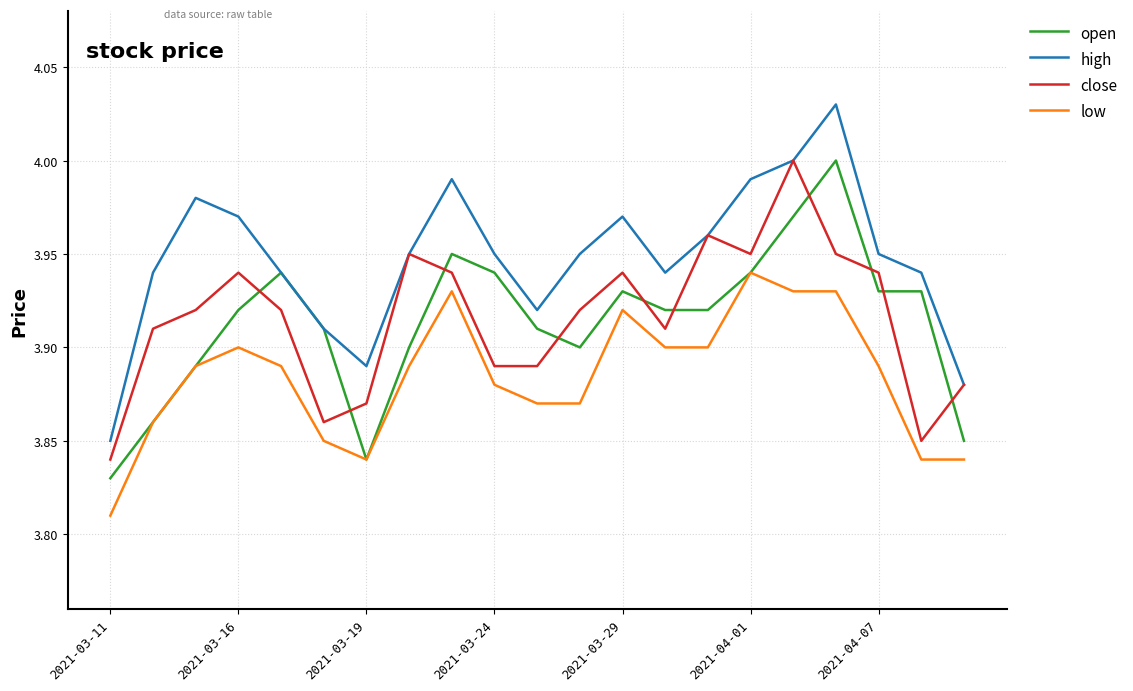

True or false: close and low cross at least once.

False